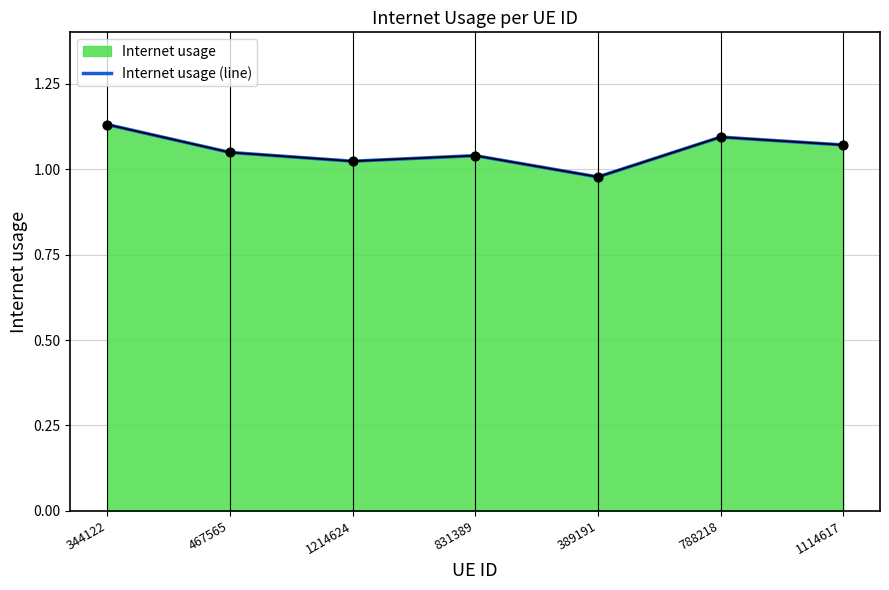

What is the change in value from 467565 to 389191?

-0.1